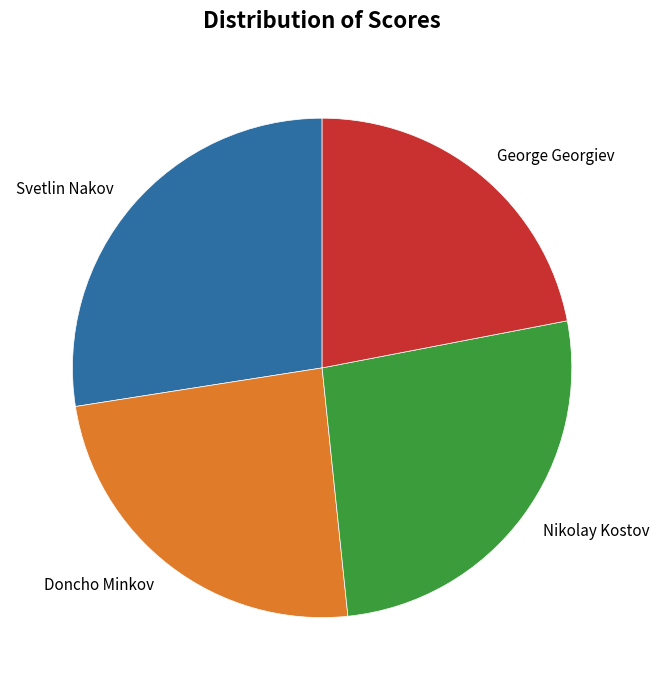

Is Nikolay Kostov the majority of the pie?

No